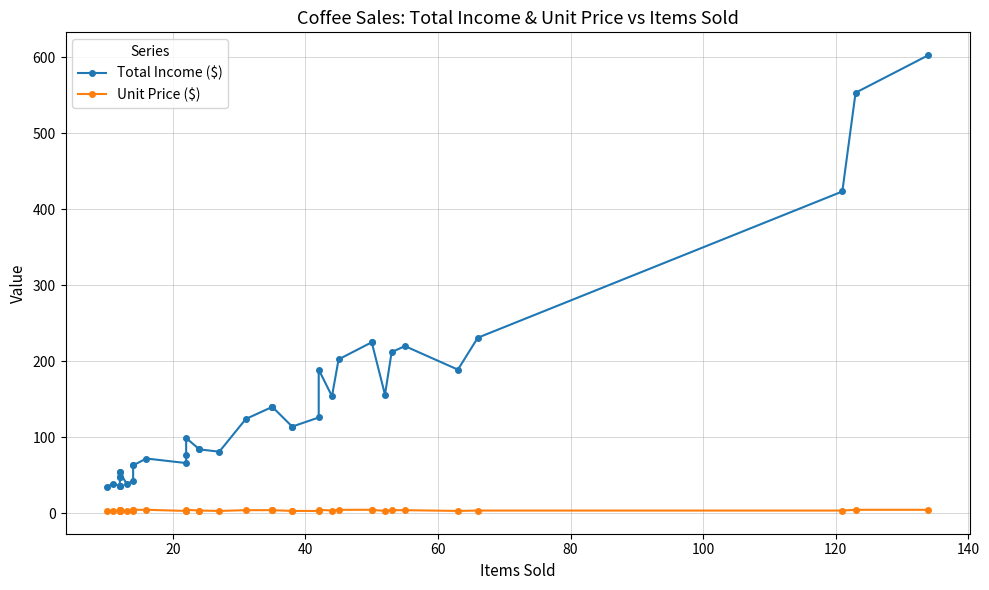

Does the chart have visible grid lines?

Yes